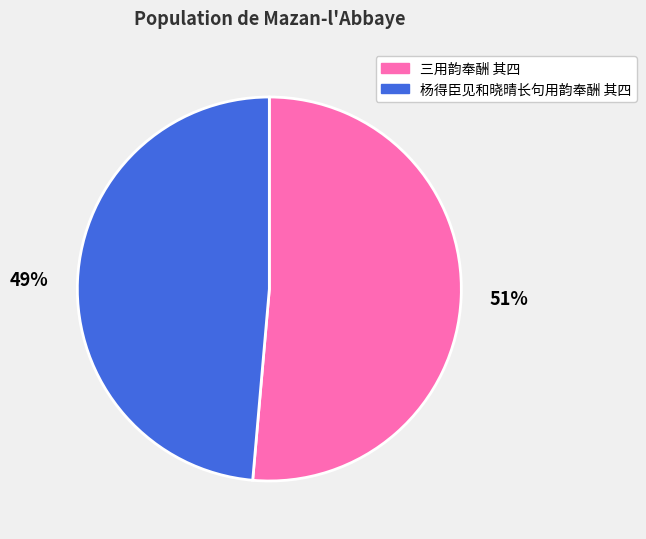

Rank the categories by value from highest to lowest.

三用韵奉酬 其四, 杨得臣见和晓晴长句用韵奉酬 其四